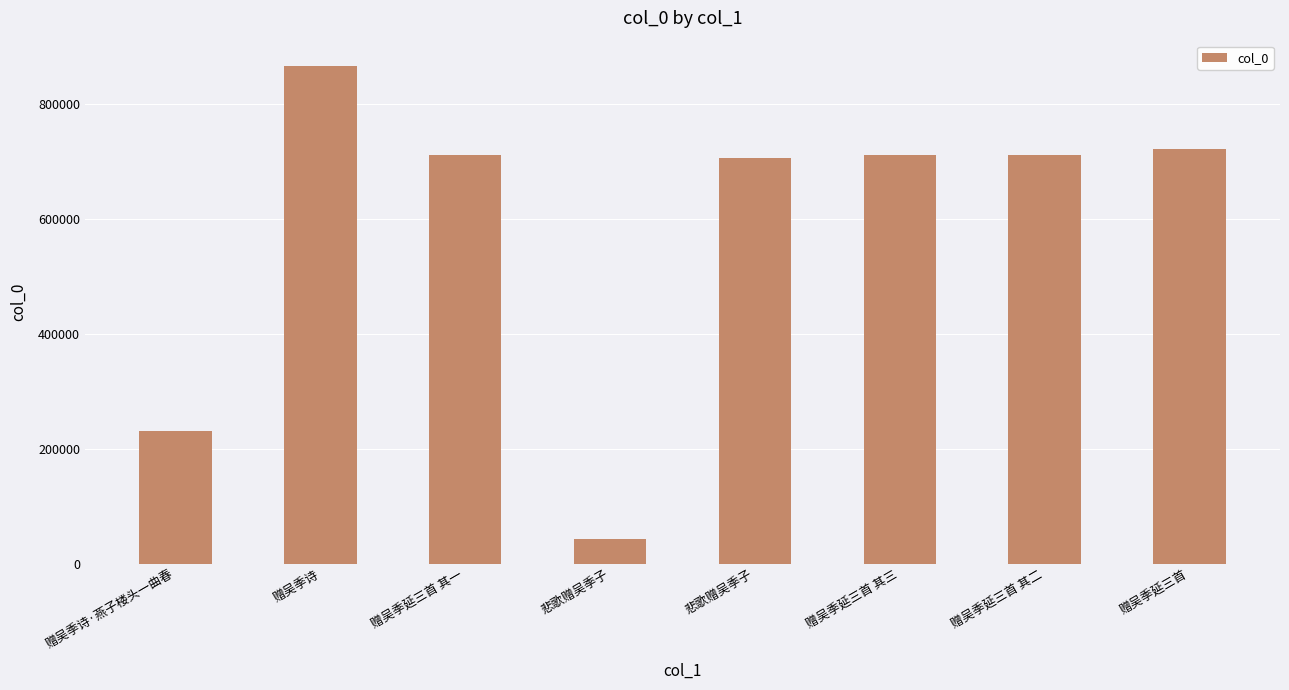

At which label is the value closest to 454778?

赠吴季诗·燕子楼头一曲春